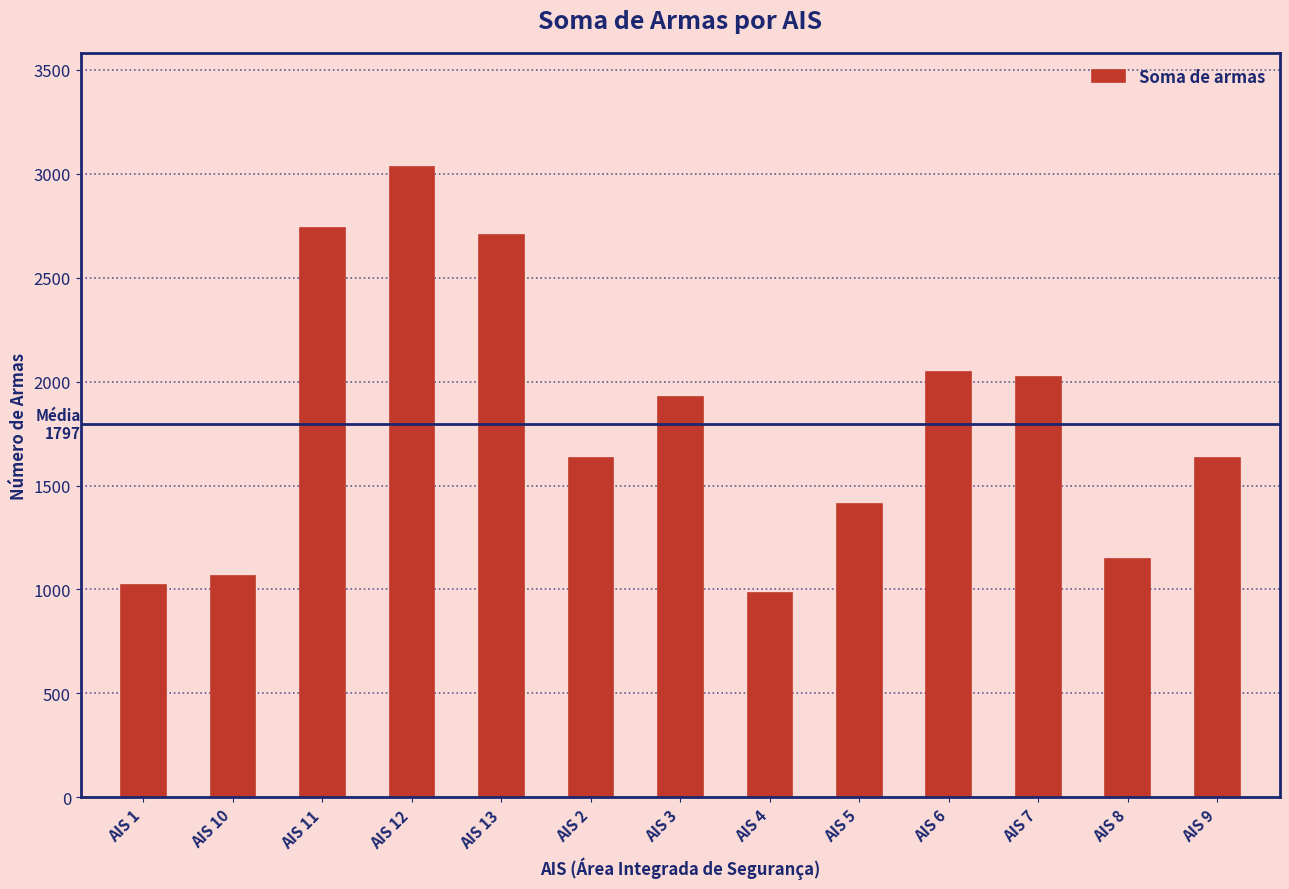

What is the value of the 3rd bar from the left?

2739